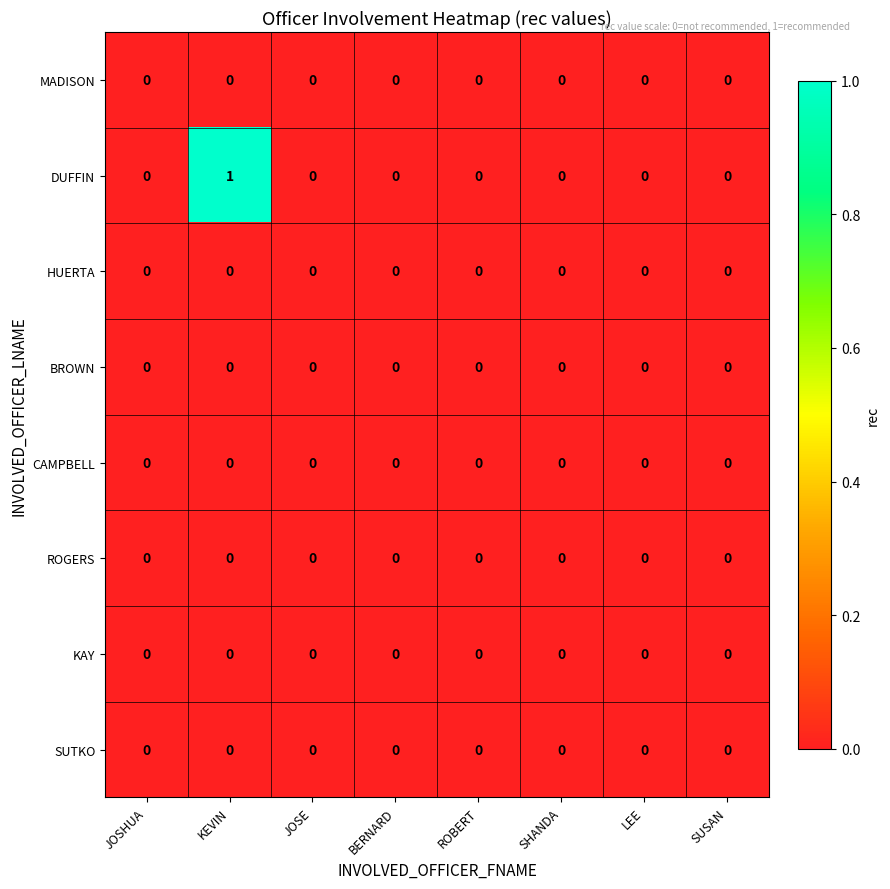

True or false: BROWN has a value of 0 at LEE.

True